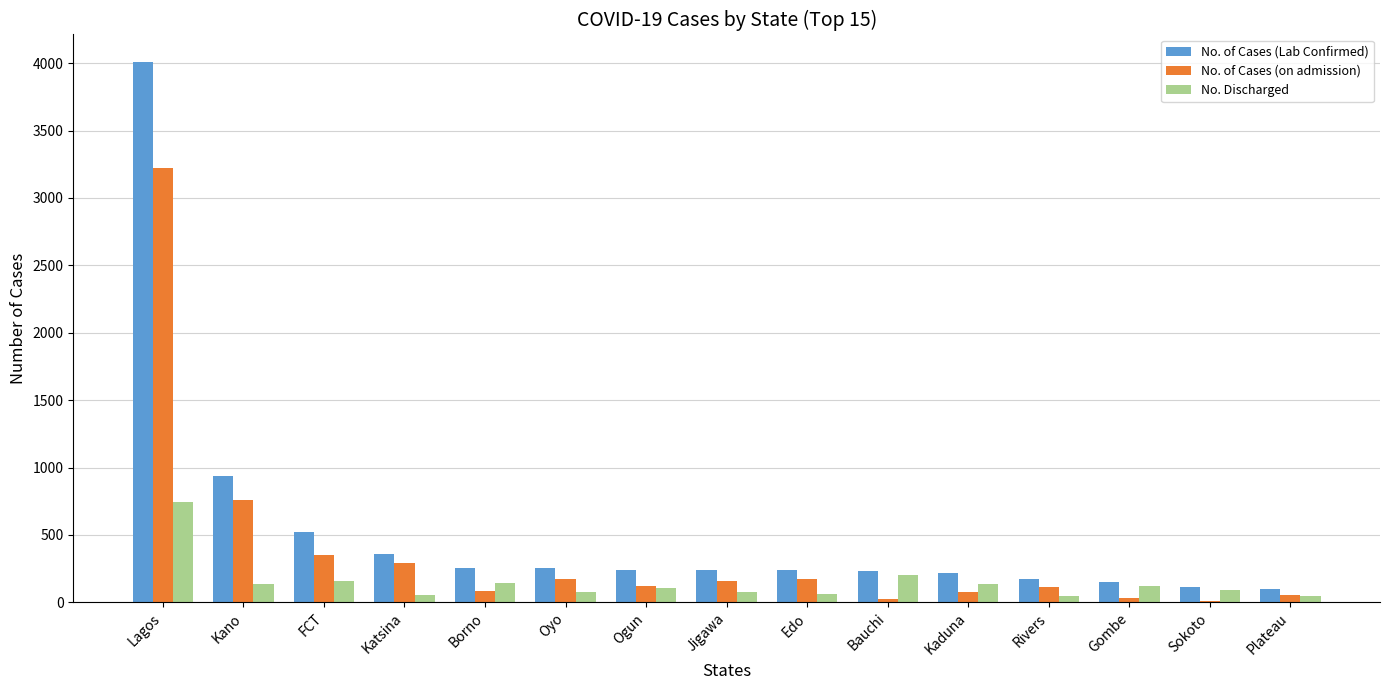

What is the difference between the No. of Cases (on admission) values at Kano and Katsina?

467